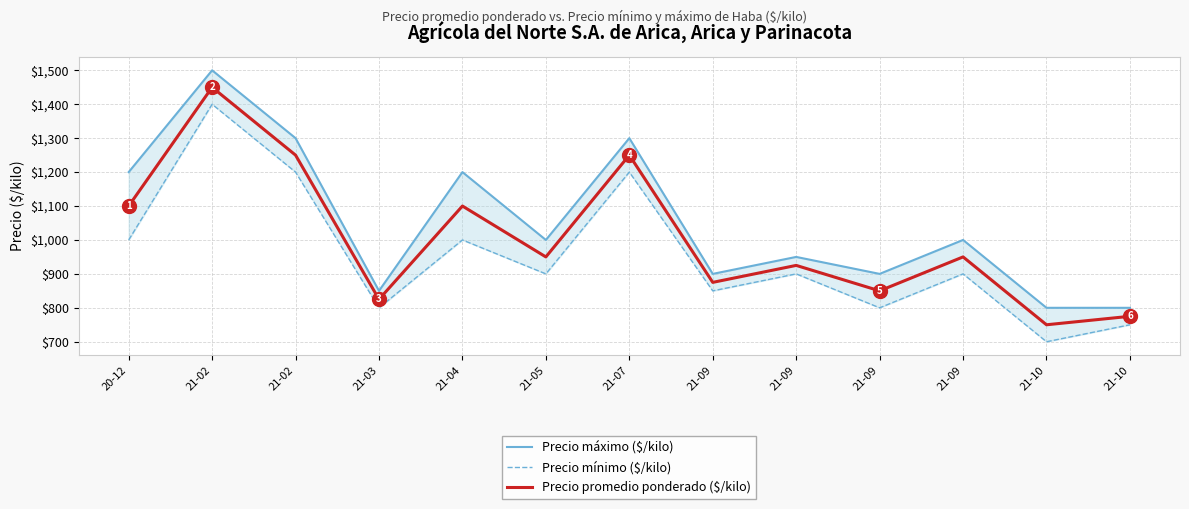

How many data points in Precio mínimo ($/kilo) are above 900?

5